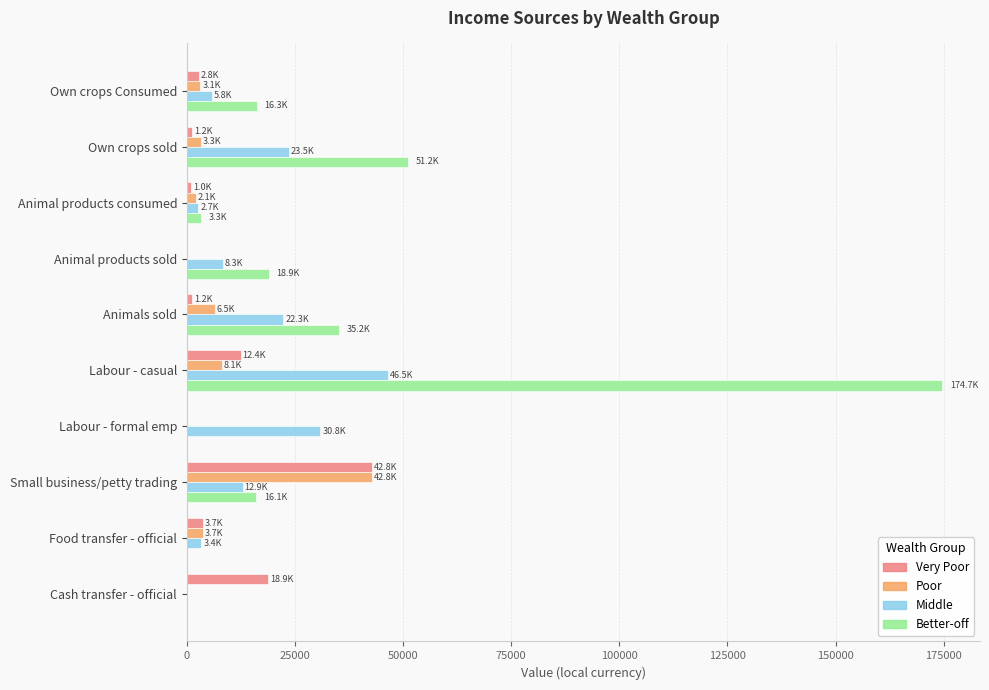

How many data points in Better-off are above 16251?

5